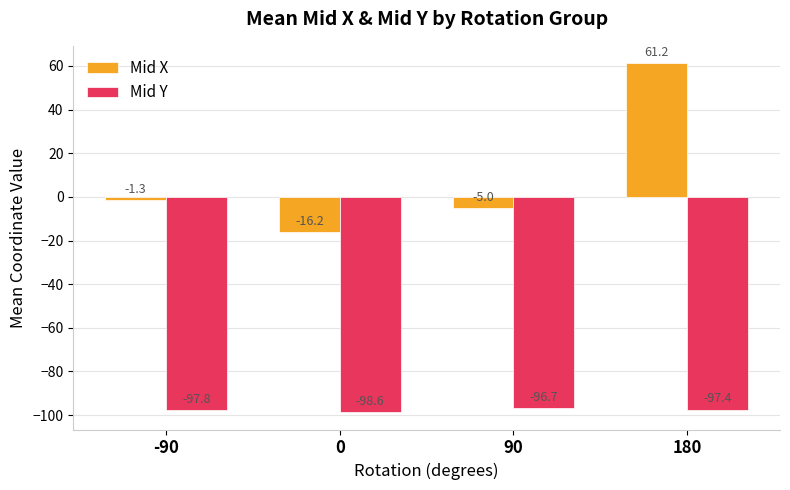

The Mid X series shows 108.1 at 180. True or false?

False